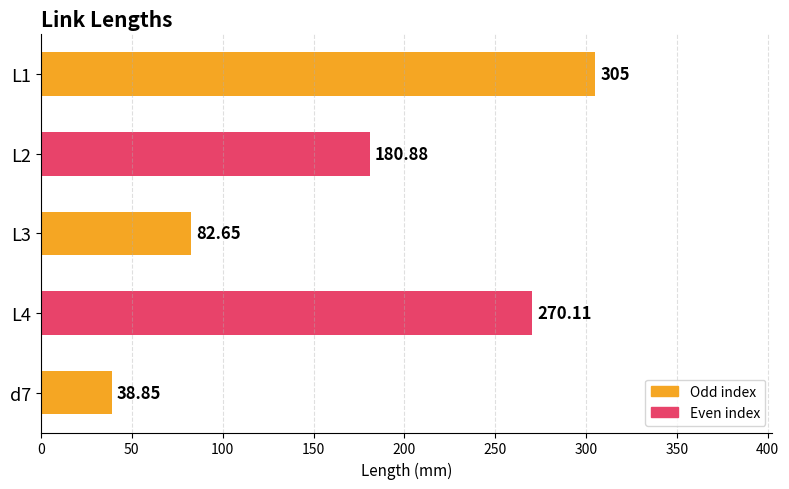

What is the minimum value shown in the chart?

38.9